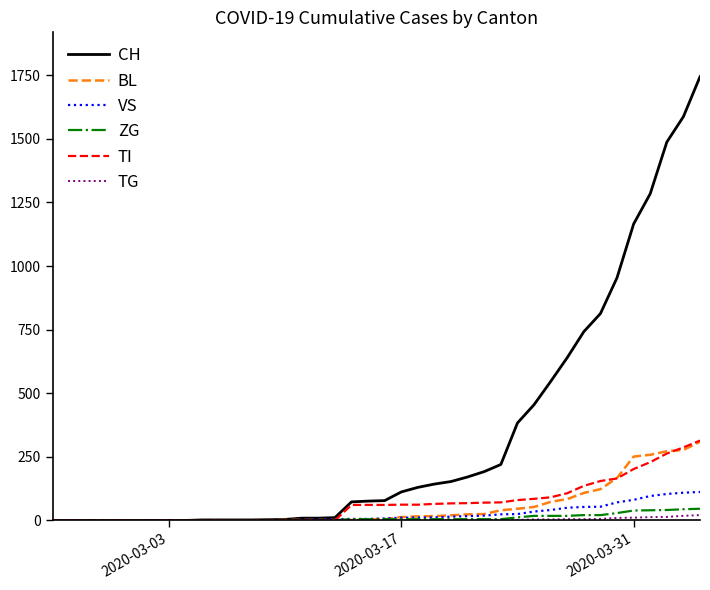

At how many categories does at least one series exceed 595?

9